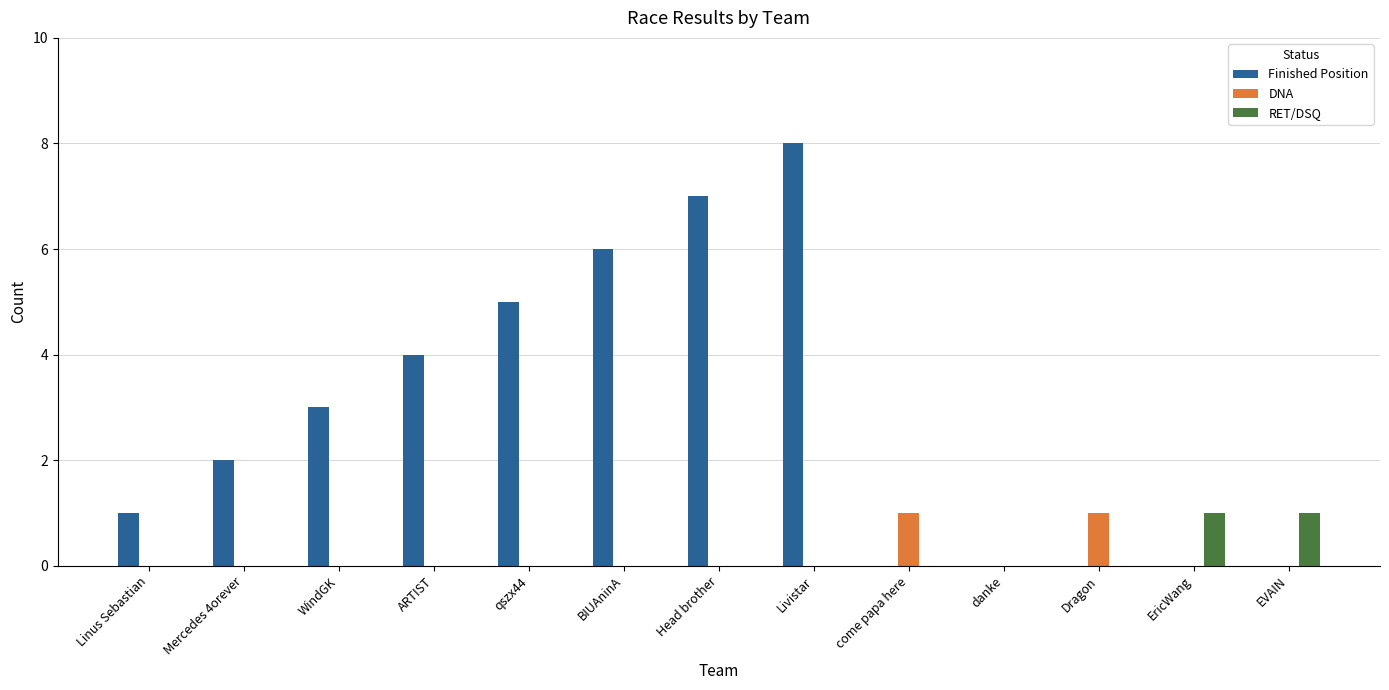

At which label does Finished Position reach its peak?

Livistar